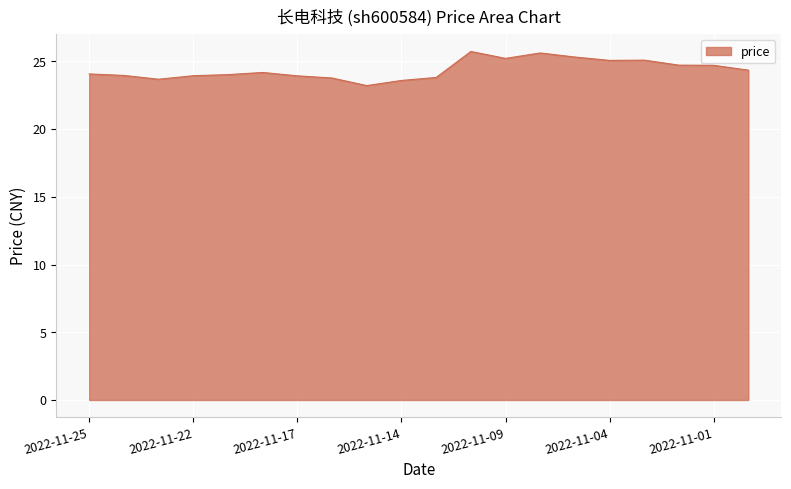

What is the difference between the maximum and minimum values?

2.5